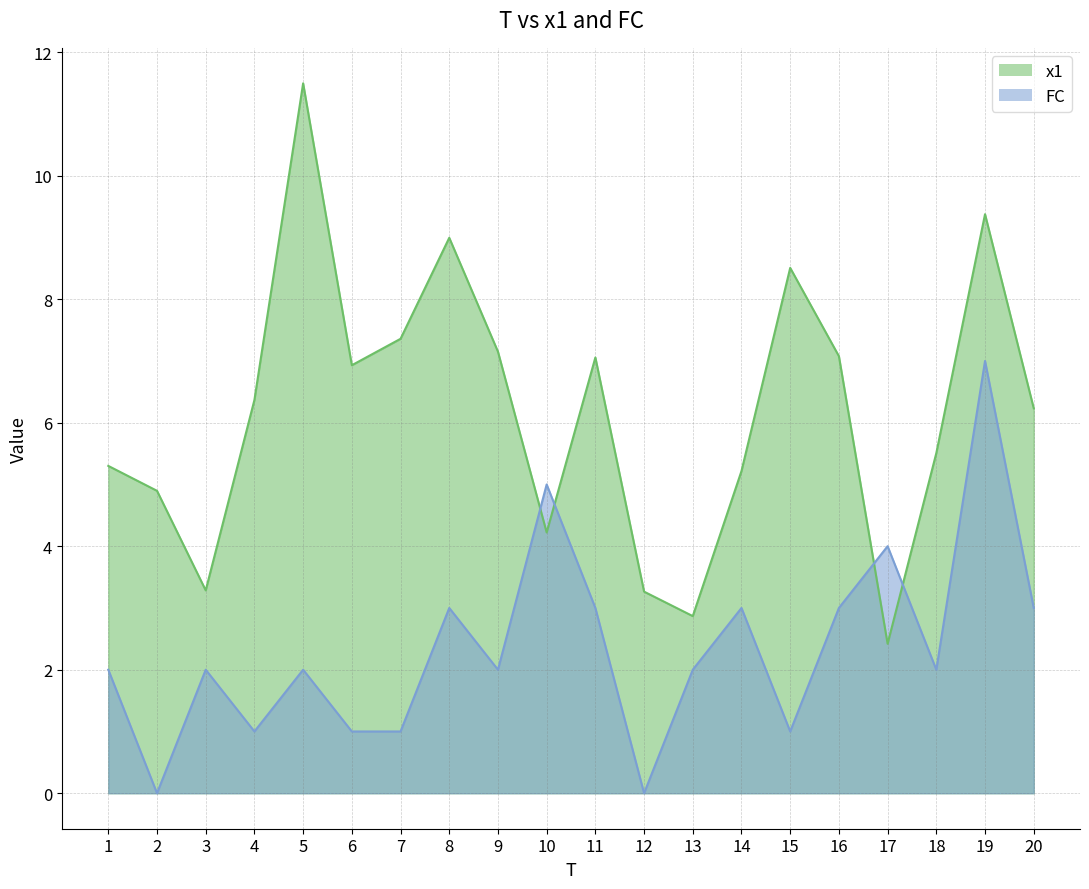

What is the difference between the maximum and minimum values in the x1 series?

9.1